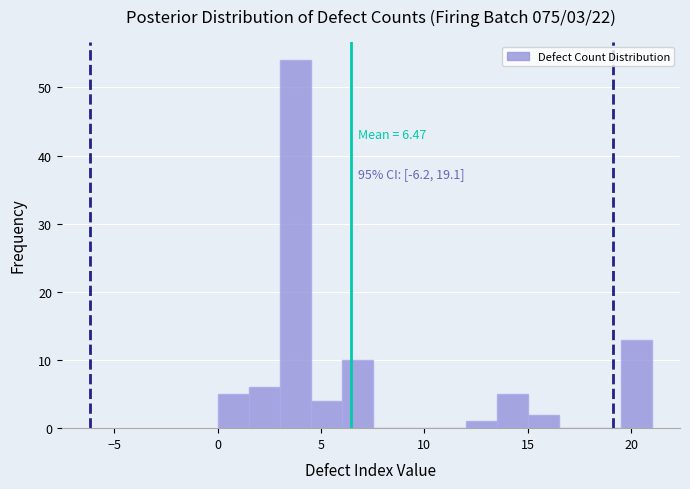

Around what value on the x-axis is the tallest bar? Give the approximate position of its centre, as read against the axis.

4.0